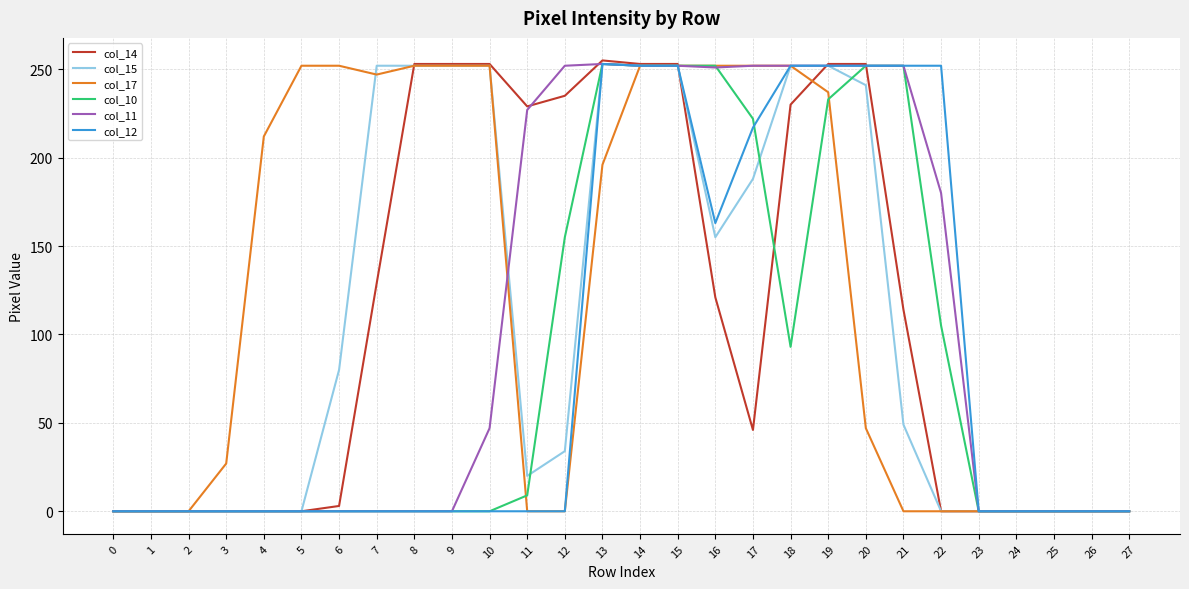

What are all the series names shown in the legend?

col_14, col_15, col_17, col_10, col_11, col_12